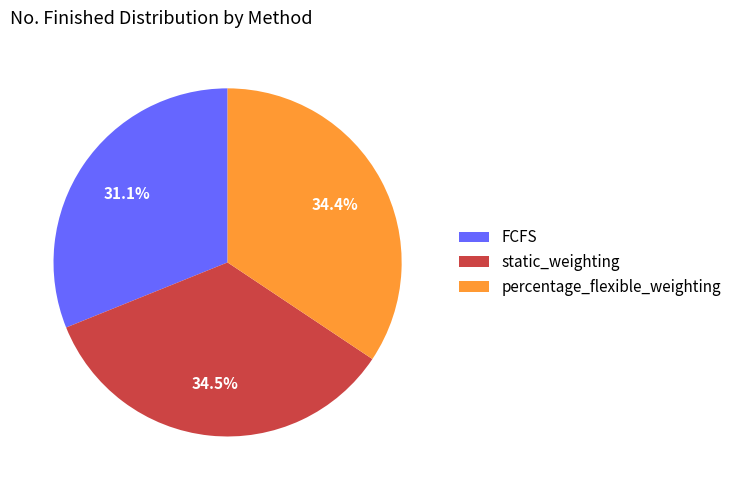

What is the smallest slice in the pie chart?

FCFS